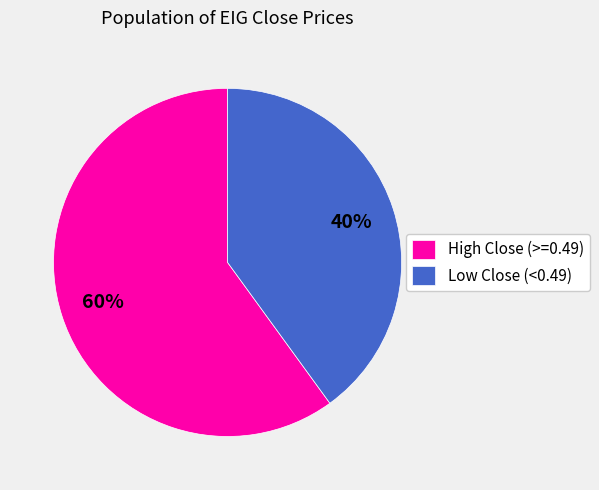

Does any single category account for the majority?

Yes